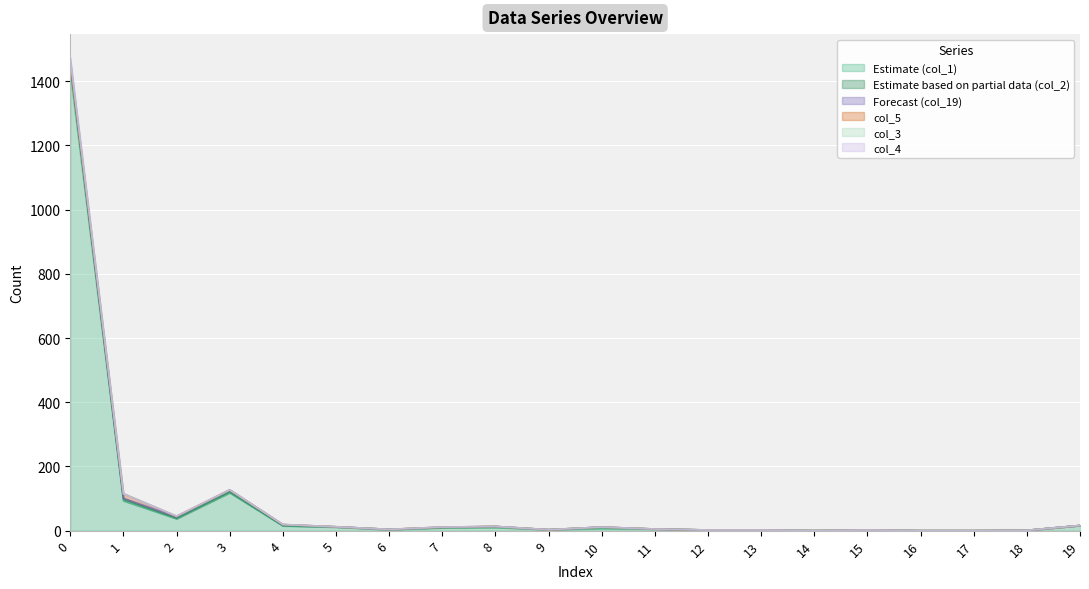

The value of Estimate (col_1) at 1 is 93. True or false?

True